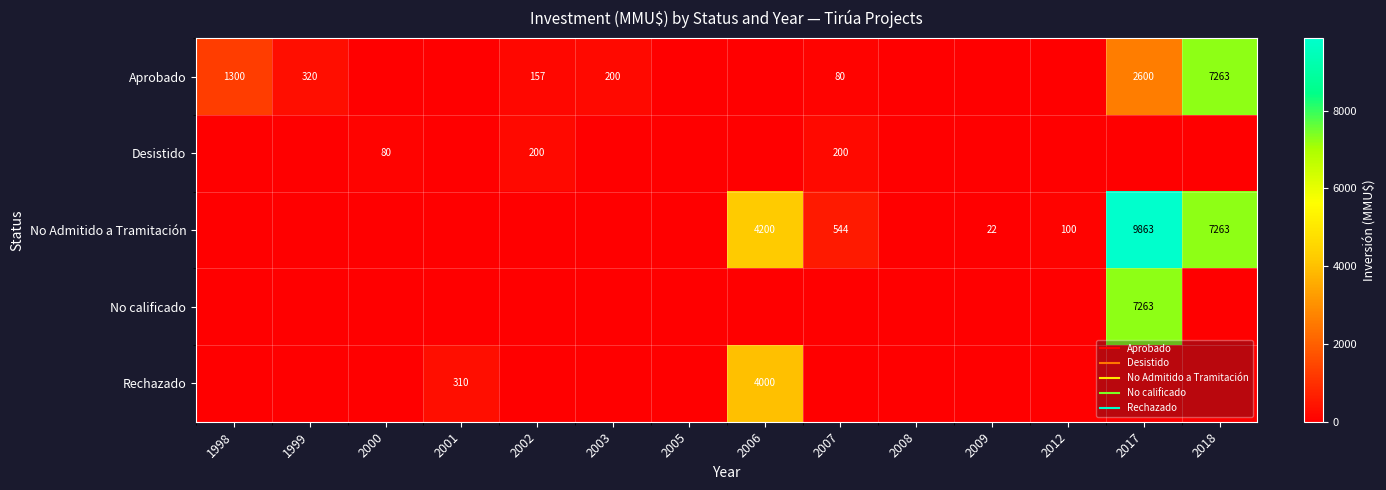

Is it true that No calificado equals 0 at 2018?

True